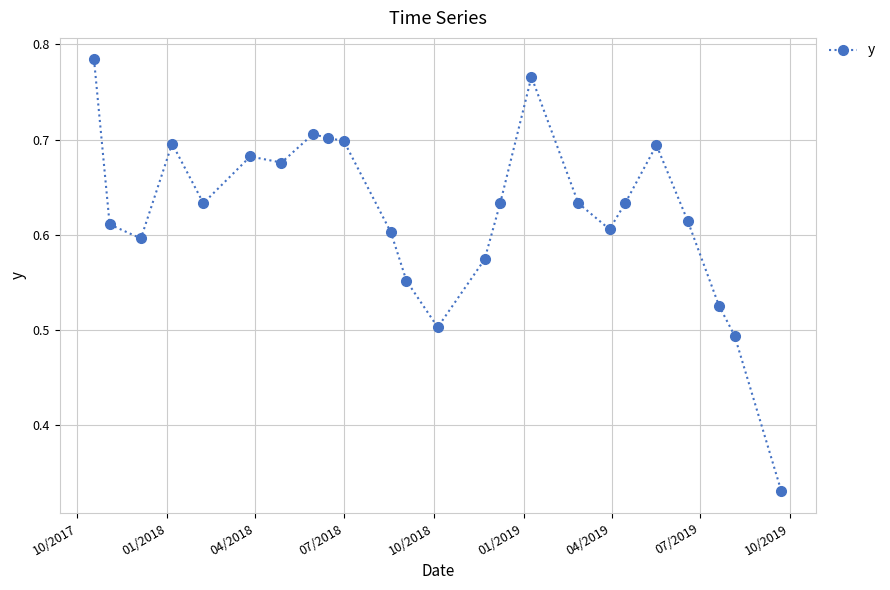

True or false: there are more than 2 points higher than both neighbors.

True